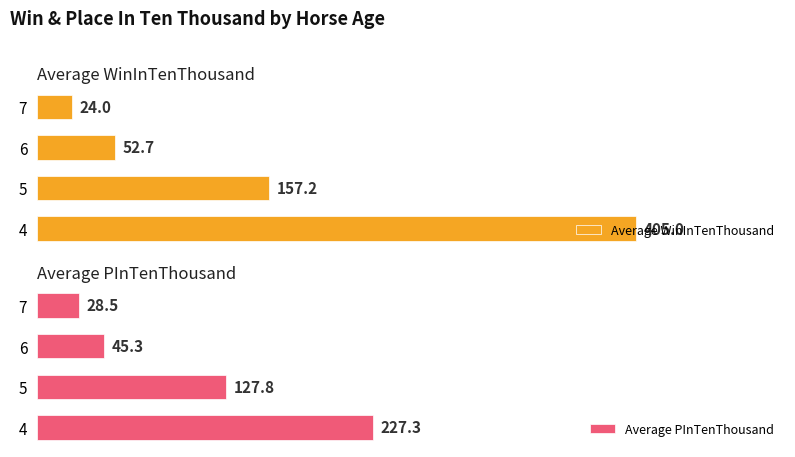

What is the value of the Average WinInTenThousand bar at the 3rd from the left?

52.7